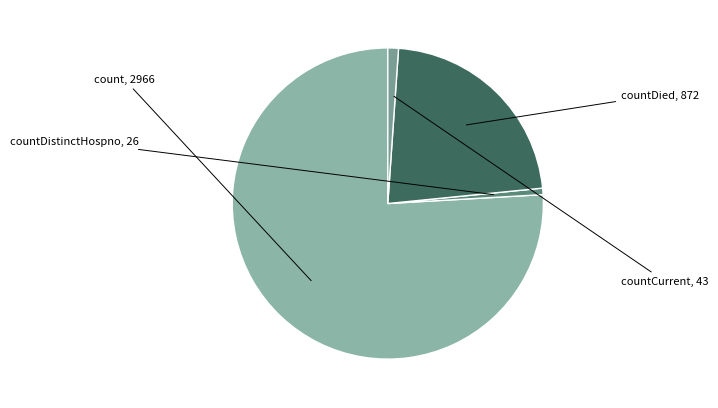

What is the largest slice in the pie chart?

count